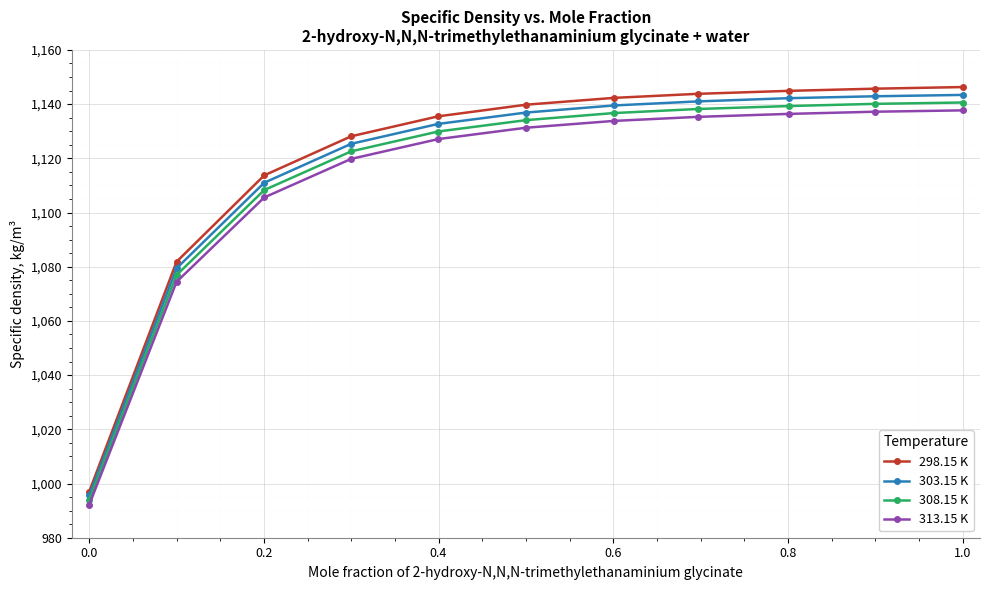

Which series has the widest spread of values?

298.15 K